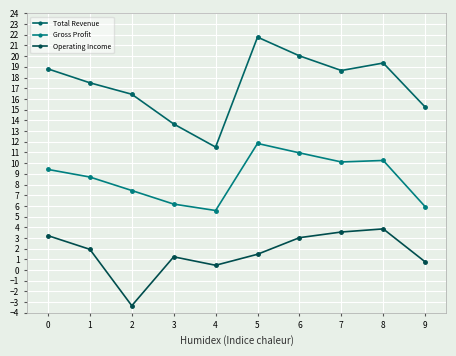

Count the number of data series in this chart.

3